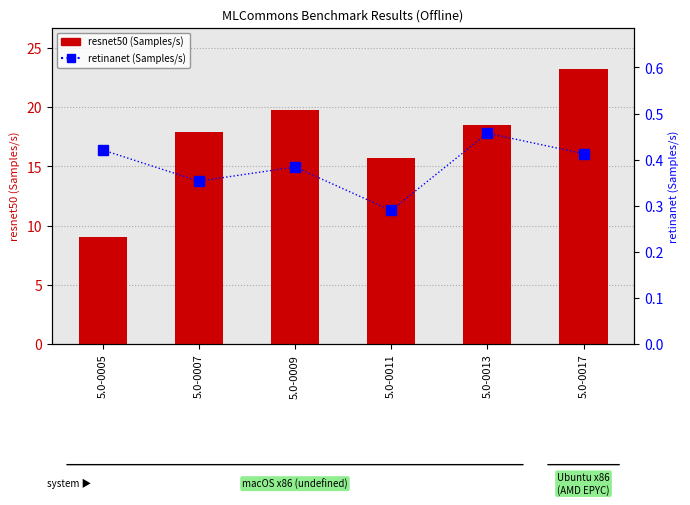

Rank the series by their average value, from highest to lowest.

resnet50 (Samples/s), retinanet (Samples/s)